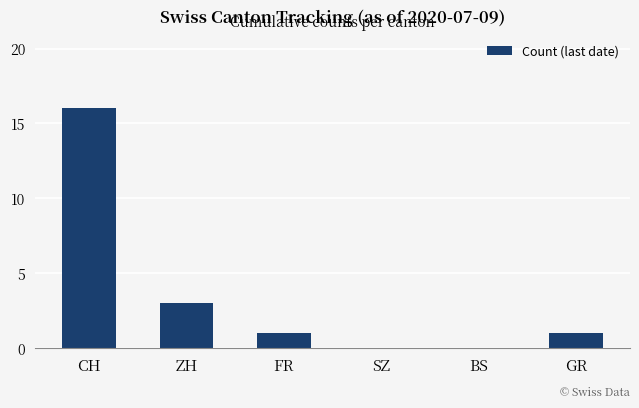

At which label does the data first exceed 1?

CH